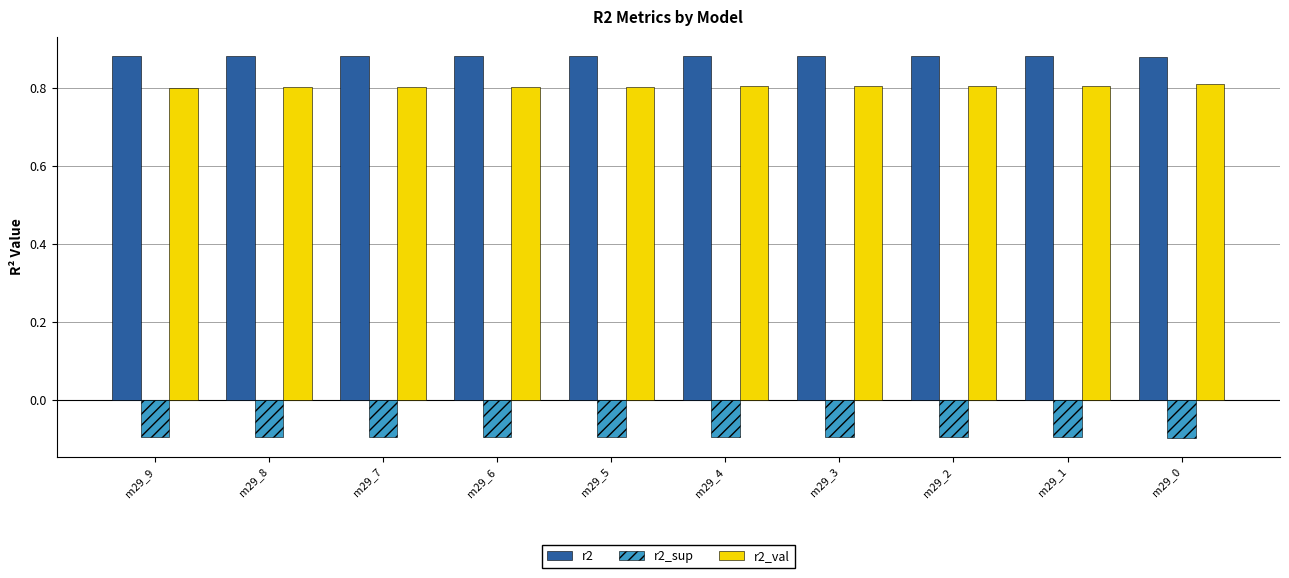

How many groups of bars are there?

10